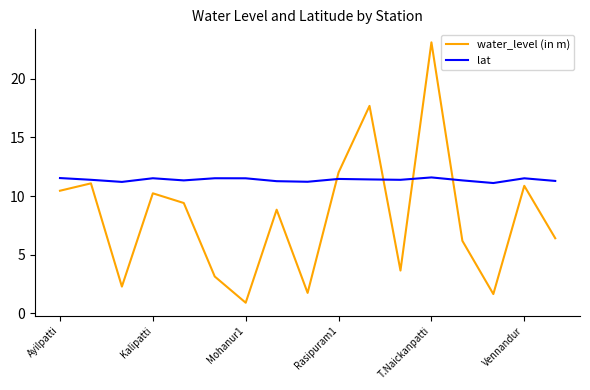

True or false: lat and water_level (in m) cross at least once.

True